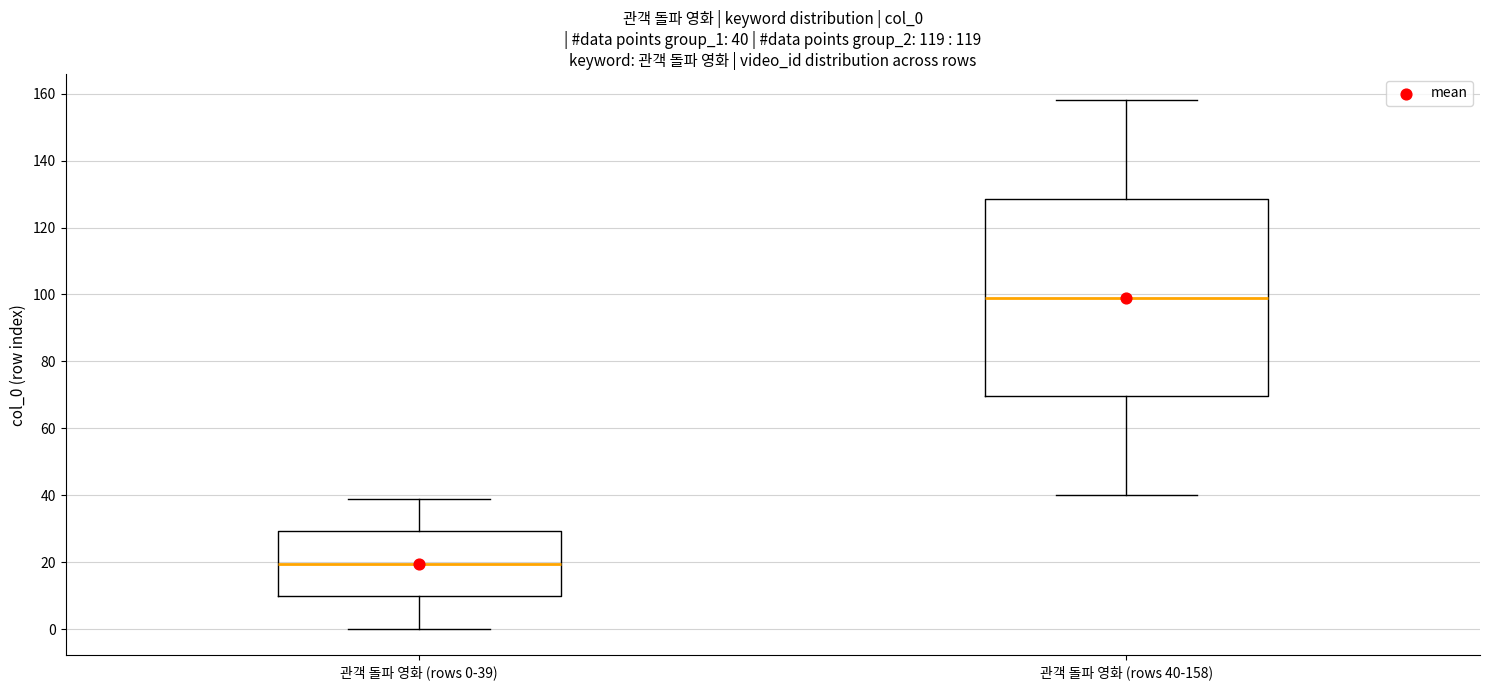

Comparing the boxes themselves (not the whiskers), which one is the tallest?

관객 돌파 영화 (rows 40-158)